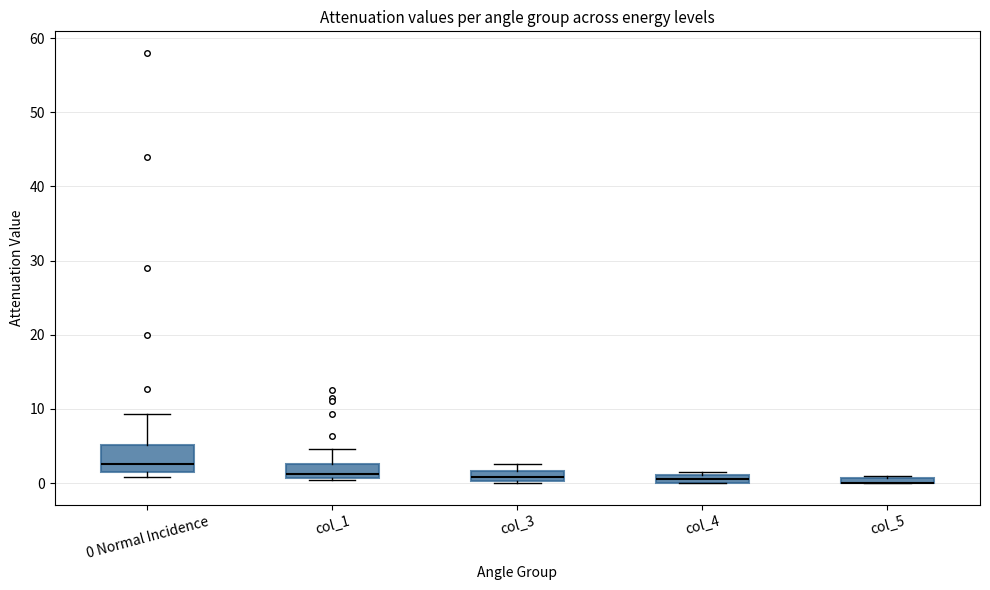

Where is the lower edge of the box for col_4 on the y-axis? The values are not printed on the chart, so give them approximately, as read against the axis.

0